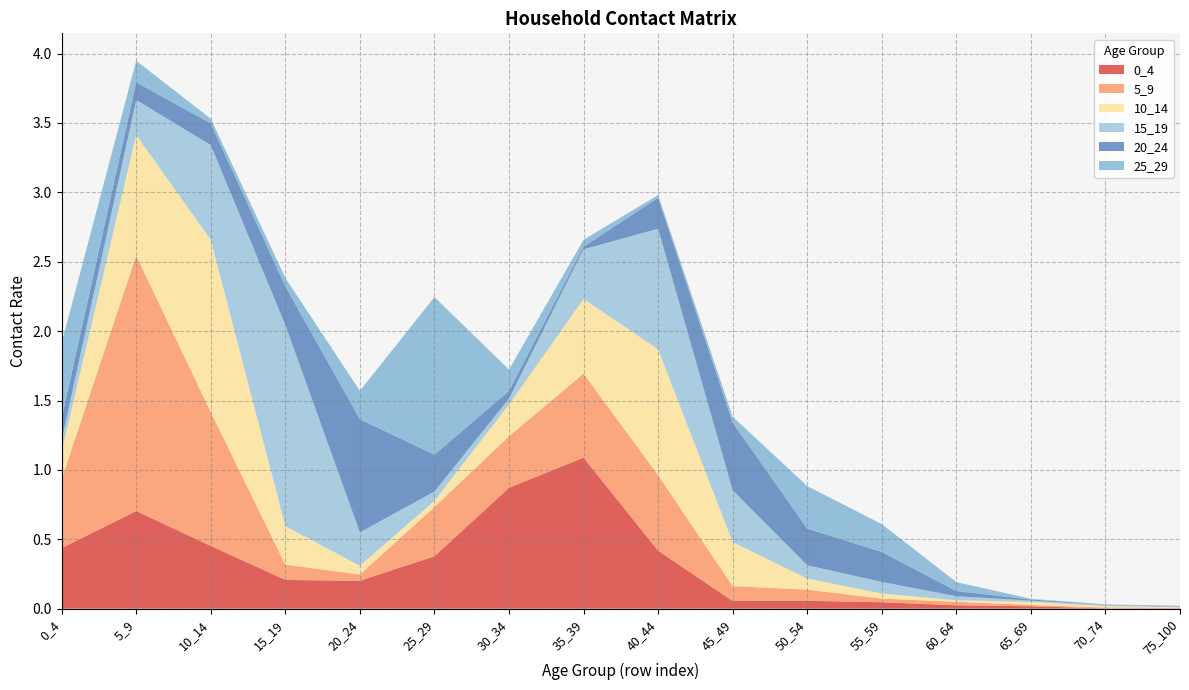

Reading right to left, list all the values displayed in this chart.

0_4: 75_100=0.0	70_74=0.0	65_69=0.0	60_64=0.0	55_59=0.0	50_54=0.1	45_49=0.1	40_44=0.4	35_39=1.1	30_34=0.9	25_29=0.4	20_24=0.2	15_19=0.2	10_14=0.5	5_9=0.7	0_4=0.4
5_9: 75_100=0.0	70_74=0.0	65_69=0.0	60_64=0.0	55_59=0.0	50_54=0.1	45_49=0.1	40_44=0.5	35_39=0.6	30_34=0.4	25_29=0.4	20_24=0.0	15_19=0.1	10_14=1.0	5_9=1.8	0_4=0.5
10_14: 75_100=0.0	70_74=0.0	65_69=0.0	60_64=0.0	55_59=0.0	50_54=0.1	45_49=0.3	40_44=0.9	35_39=0.5	30_34=0.2	25_29=0.0	20_24=0.1	15_19=0.3	10_14=1.2	5_9=0.9	0_4=0.2
15_19: 75_100=0.0	70_74=0.0	65_69=0.0	60_64=0.0	55_59=0.1	50_54=0.1	45_49=0.4	40_44=0.9	35_39=0.4	30_34=0.0	25_29=0.1	20_24=0.2	15_19=1.4	10_14=0.7	5_9=0.3	0_4=0.1
20_24: 75_100=0.0	70_74=0.0	65_69=0.0	60_64=0.0	55_59=0.2	50_54=0.3	45_49=0.5	40_44=0.2	35_39=0.0	30_34=0.1	25_29=0.3	20_24=0.8	15_19=0.3	10_14=0.2	5_9=0.1	0_4=0.2
25_29: 75_100=0.0	70_74=0.0	65_69=0.0	60_64=0.1	55_59=0.2	50_54=0.3	45_49=0.0	40_44=0.0	35_39=0.0	30_34=0.2	25_29=1.1	20_24=0.2	15_19=0.1	10_14=0.0	5_9=0.2	0_4=0.5